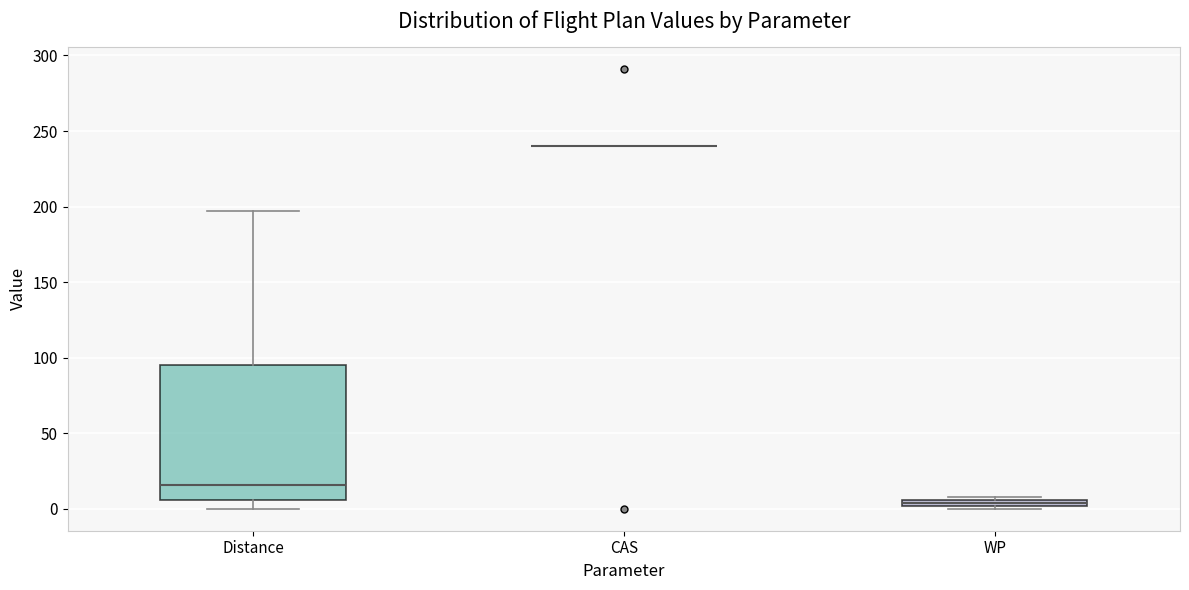

Where does the lower whisker of the box for Distance end on the y-axis? The values are not printed on the chart, so give them approximately, as read against the axis.

0